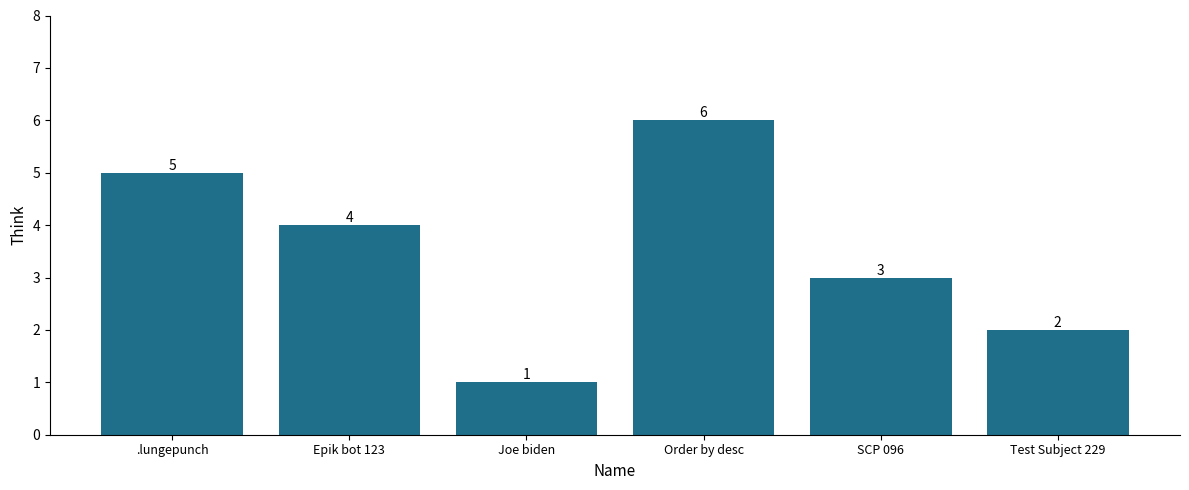

Reading left to right, what are all the values shown in this chart?

.lungepunch=5	Epik bot 123=4	Joe biden=1	Order by desc=6	SCP 096=3	Test Subject 229=2